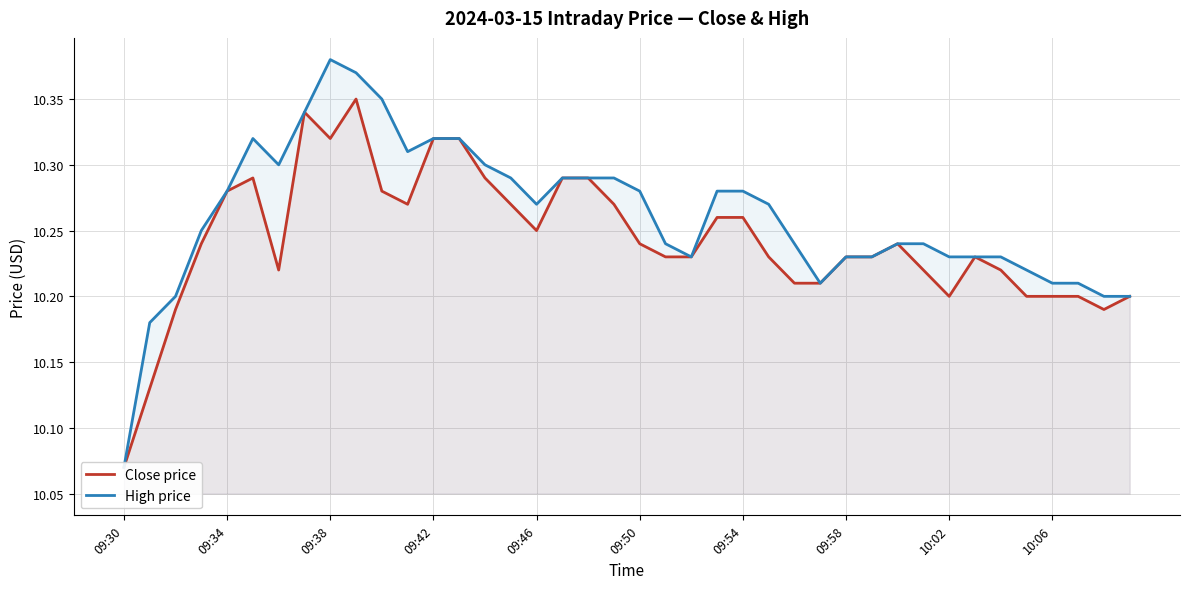

List the series in order of their peak value, highest first.

High price, Close price